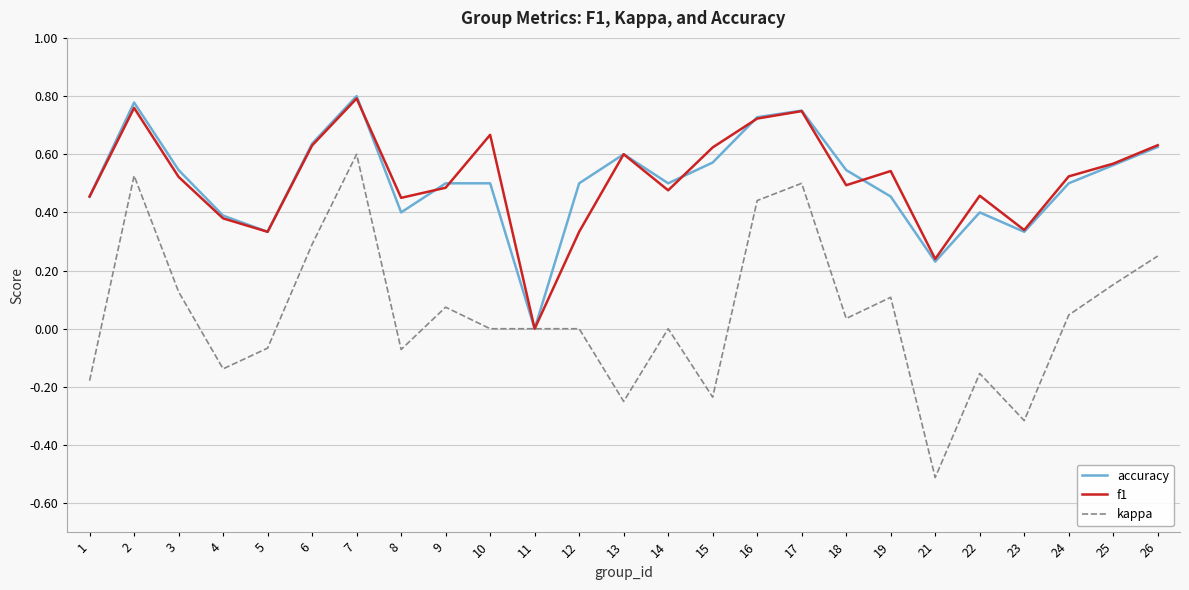

The value of accuracy at 1 is 0.5. True or false?

True